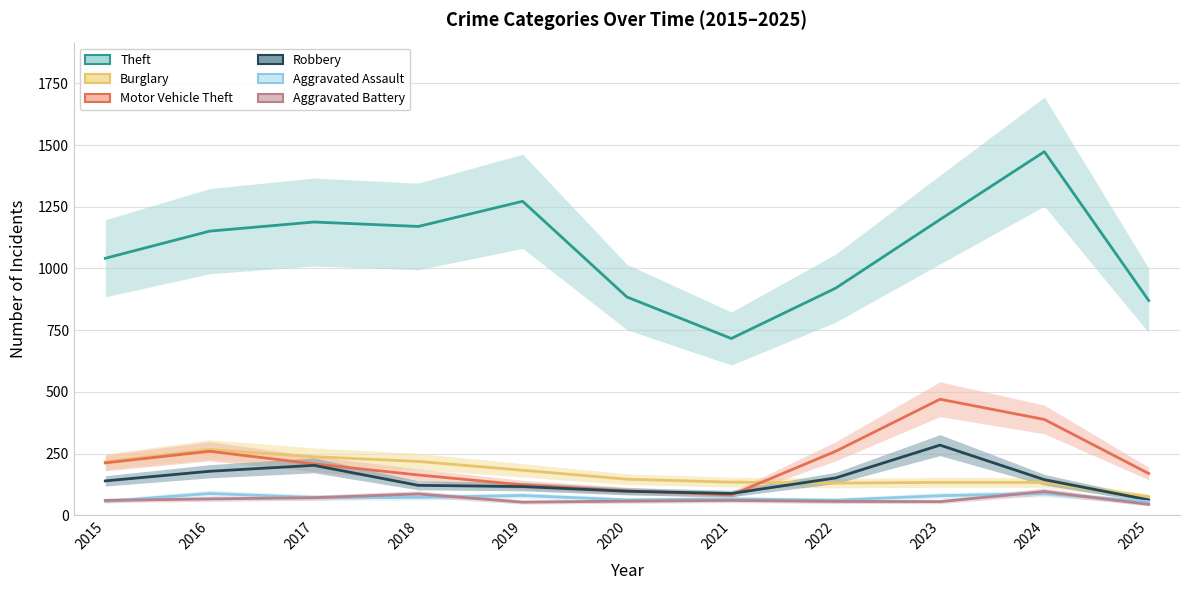

At 2019, list the series in order from largest to smallest.

Theft, Burglary, Motor Vehicle Theft, Robbery, Aggravated Assault, Aggravated Battery